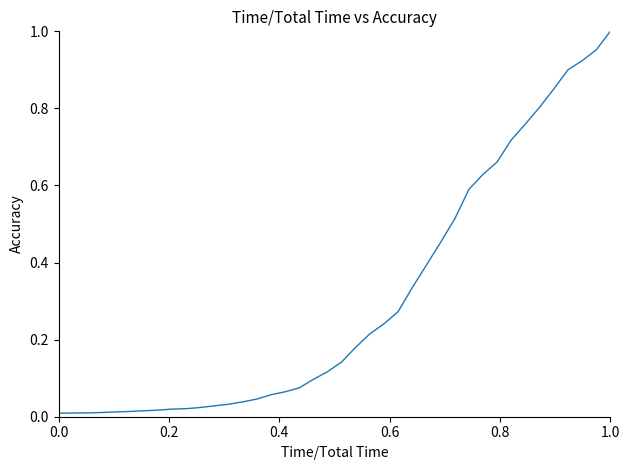

How many lines are shown in the chart?

1